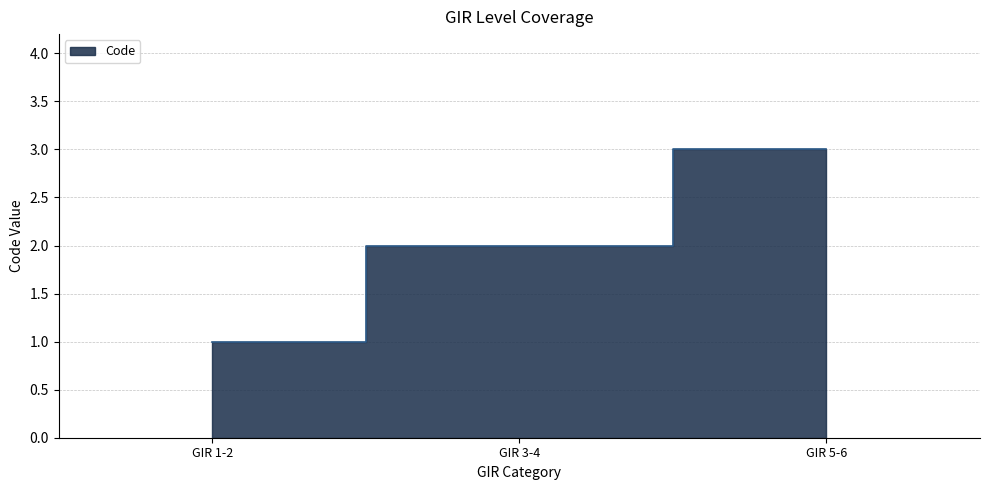

Which has a higher value, GIR 1-2 or GIR 3-4?

GIR 3-4